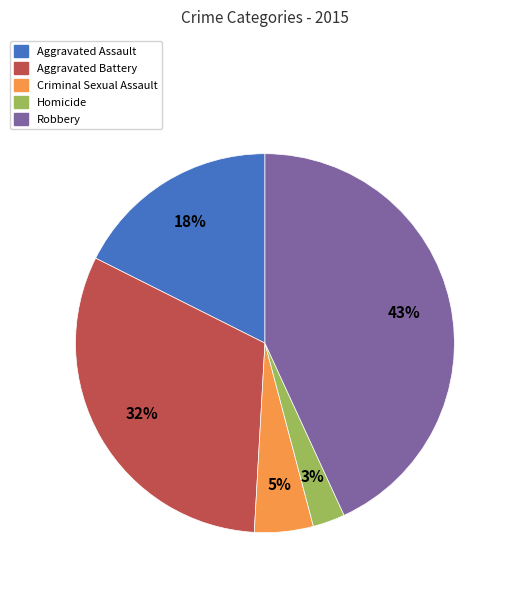

Is there a majority slice in this chart?

No